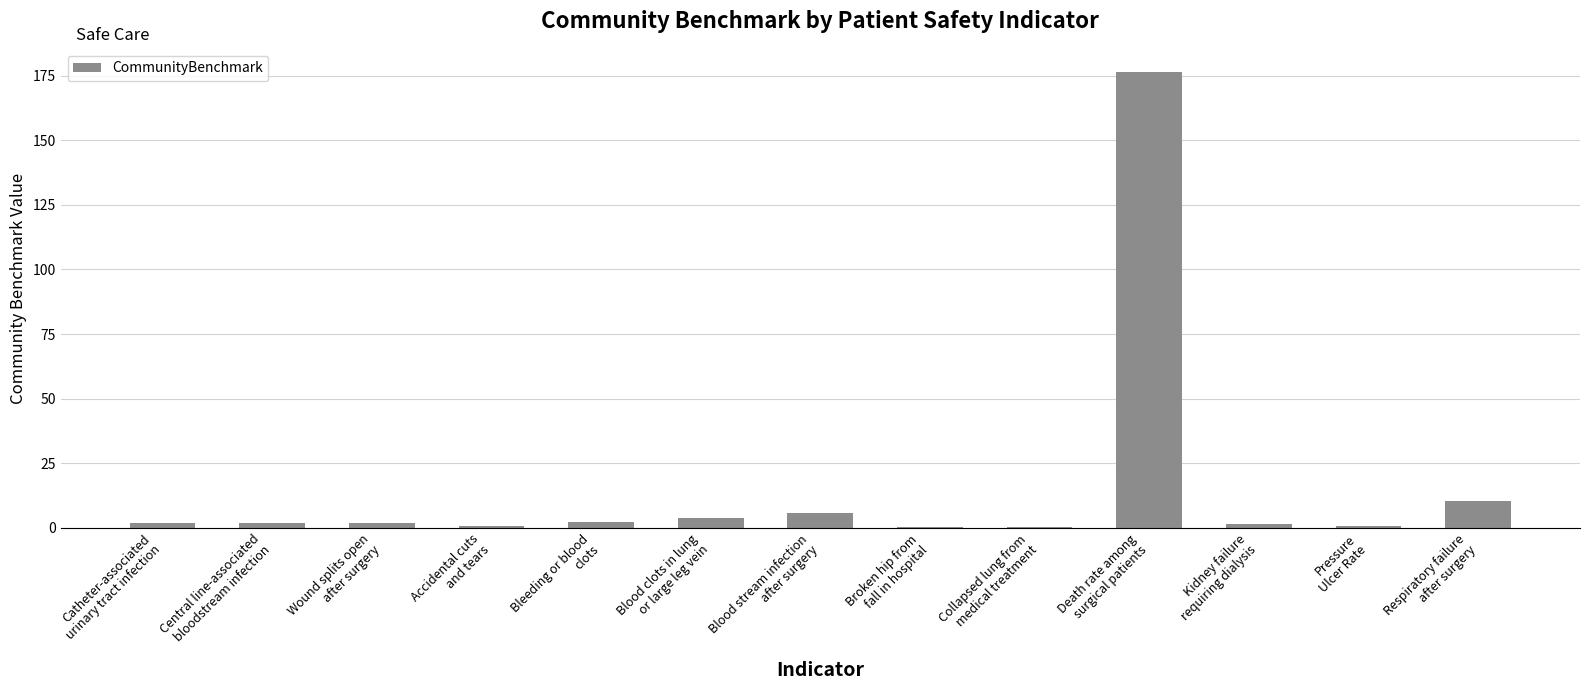

What is the sum of all values?

208.2